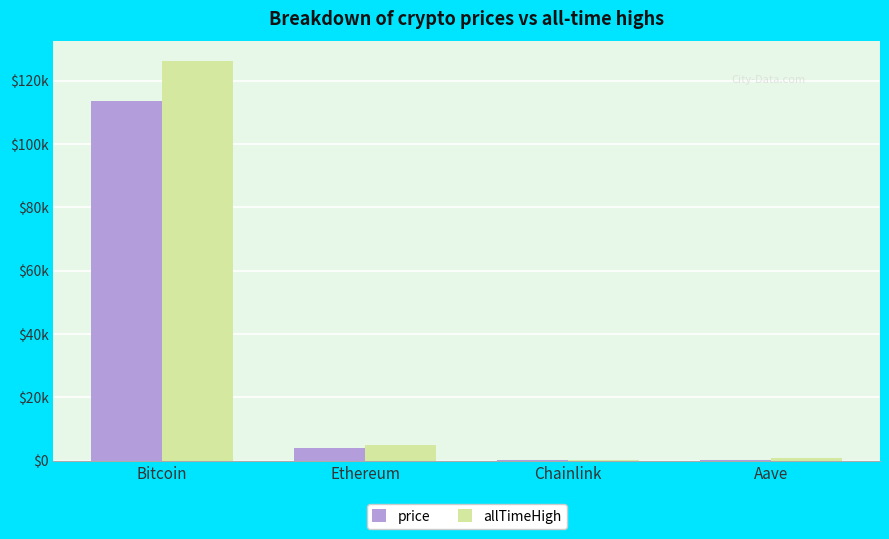

At Ethereum, list the series in order from largest to smallest.

allTimeHigh, price